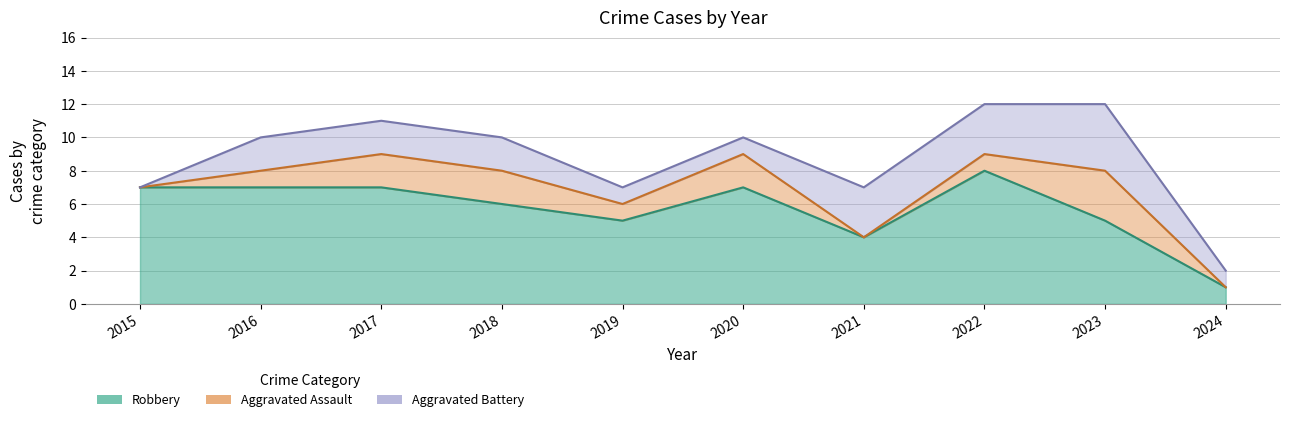

Does the chart display data point markers on the line(s)?

No